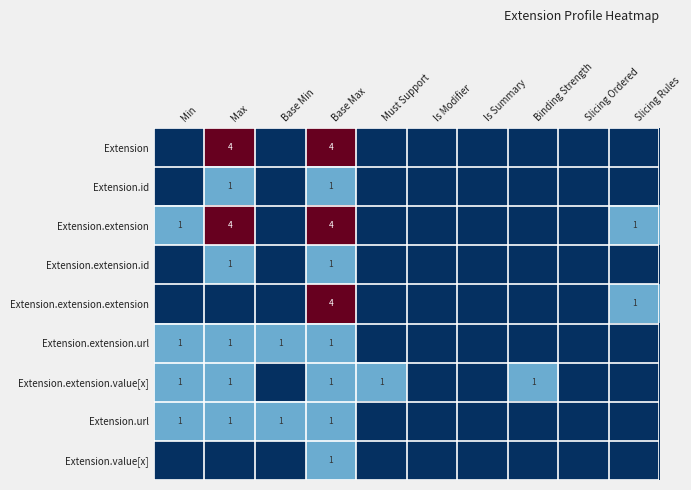

The Extension.extension.value[x] series shows 1 at Base Max. True or false?

True